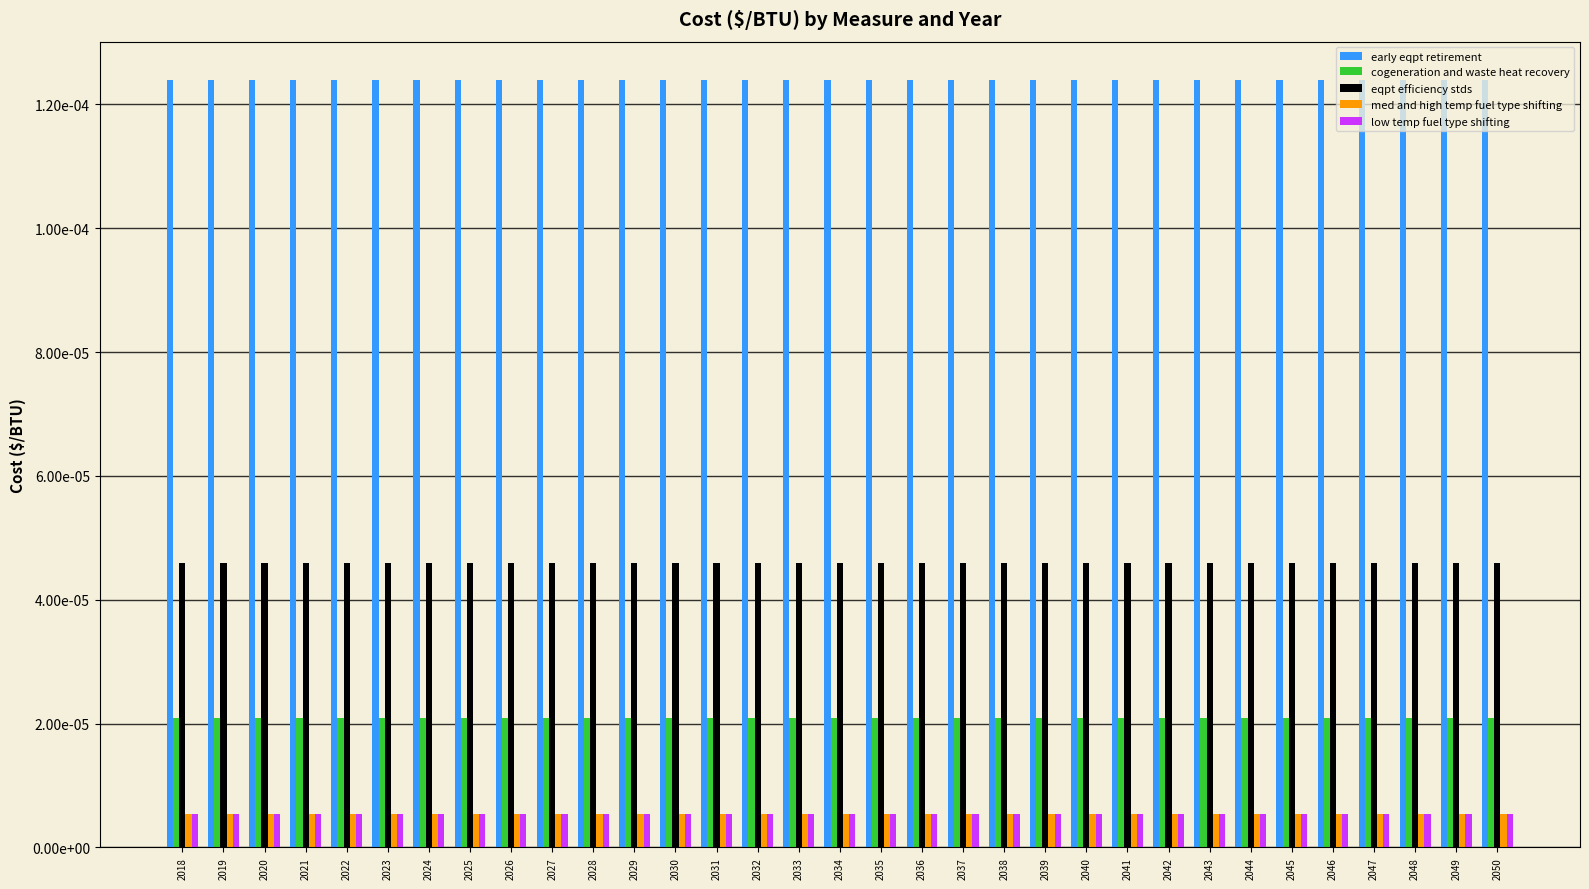

Which series has the largest total across all categories?

early eqpt retirement